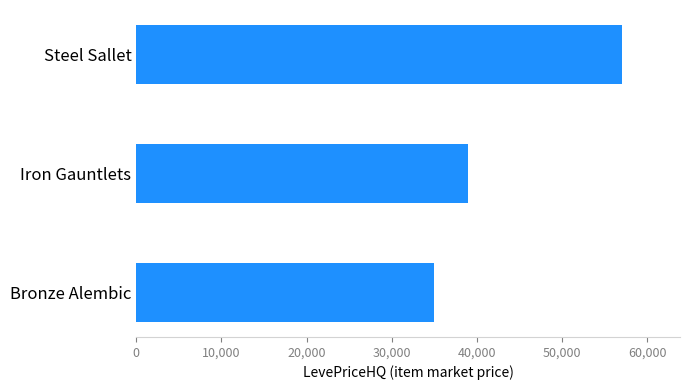

What is the sum of all values?

131050